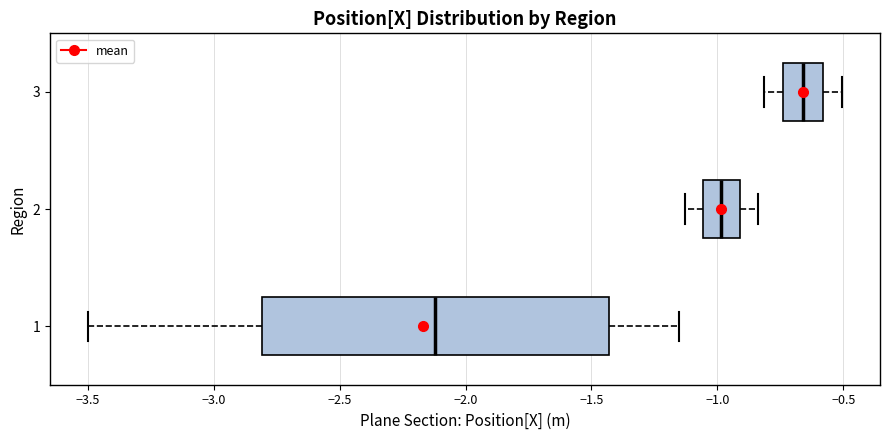

Where is the right edge of the box at y = 3 on the x-axis? The values are not printed on the chart, so give them approximately, as read against the axis.

-0.60